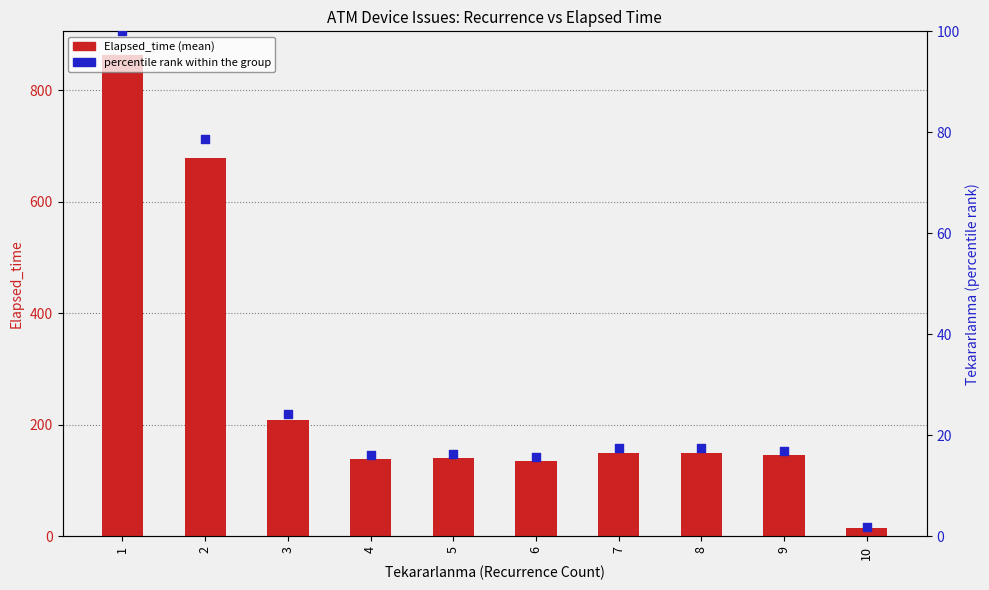

Which series reaches the maximum Y coordinate?

Elapsed_time (mean)